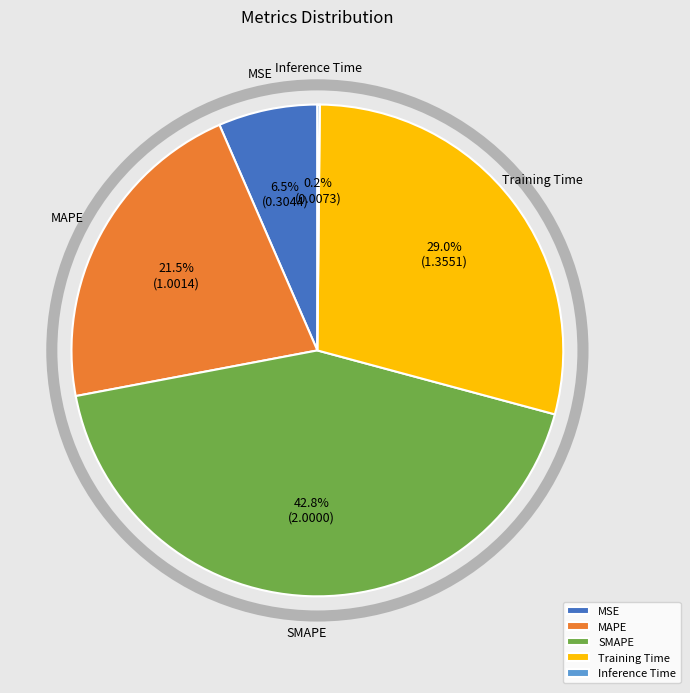

To the nearest percent, what portion does Training Time represent?

29%